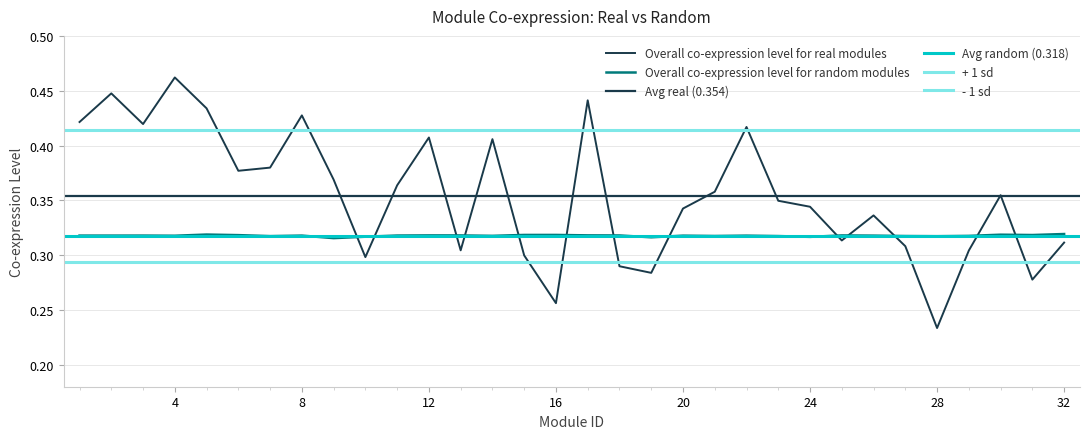

Rank the series at 22 from highest to lowest value.

Overall co-expression level for real modules, Overall co-expression level for random modules